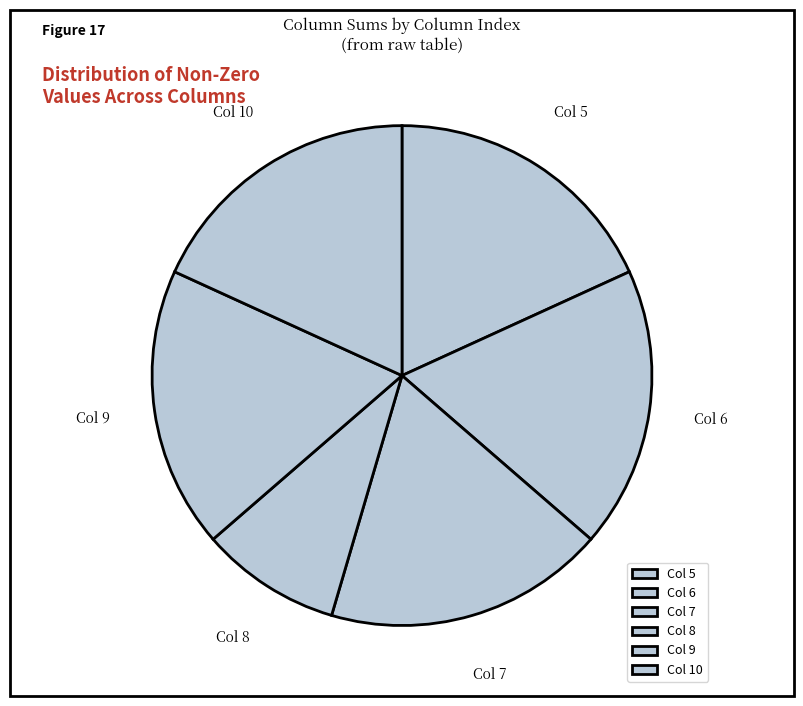

Does any single category account for the majority?

No